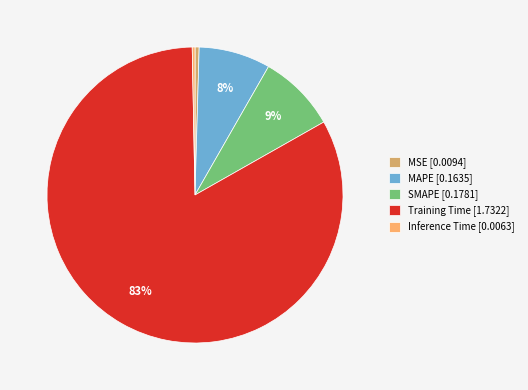

True or false: SMAPE accounts for 9% of the total.

True